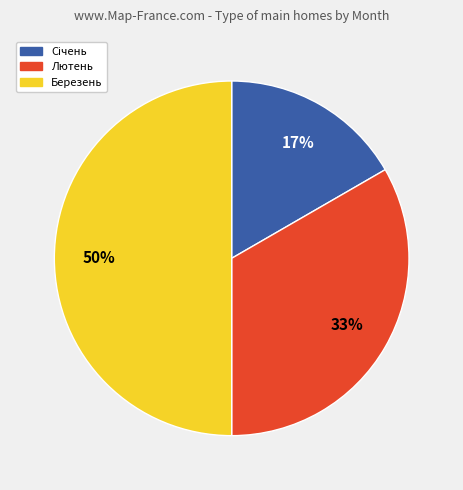

The Березень slice represents 50% of the pie. True or false?

True